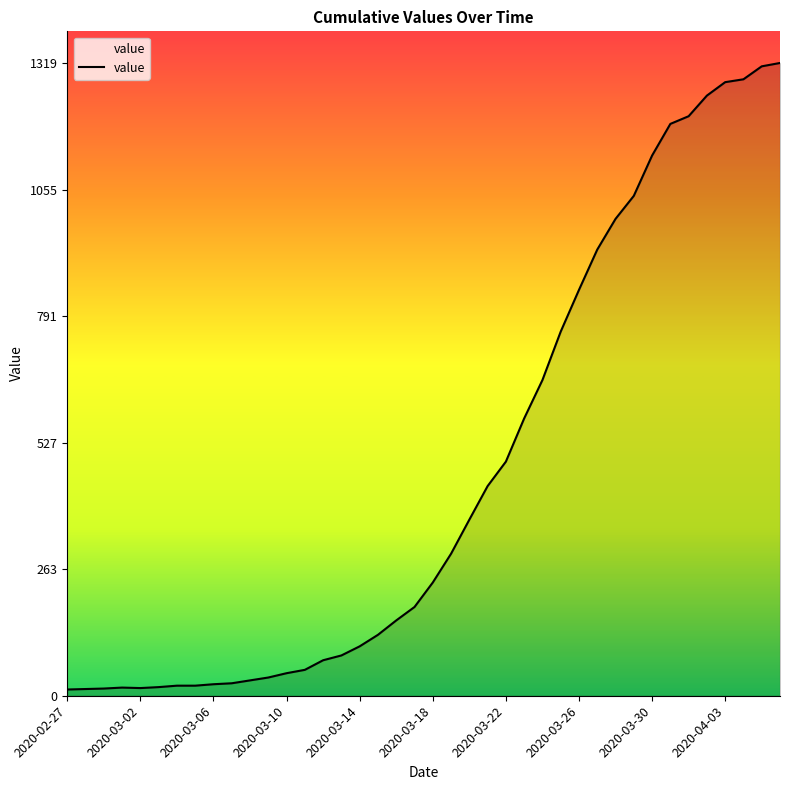

What is the difference between the maximum and minimum values?

1306